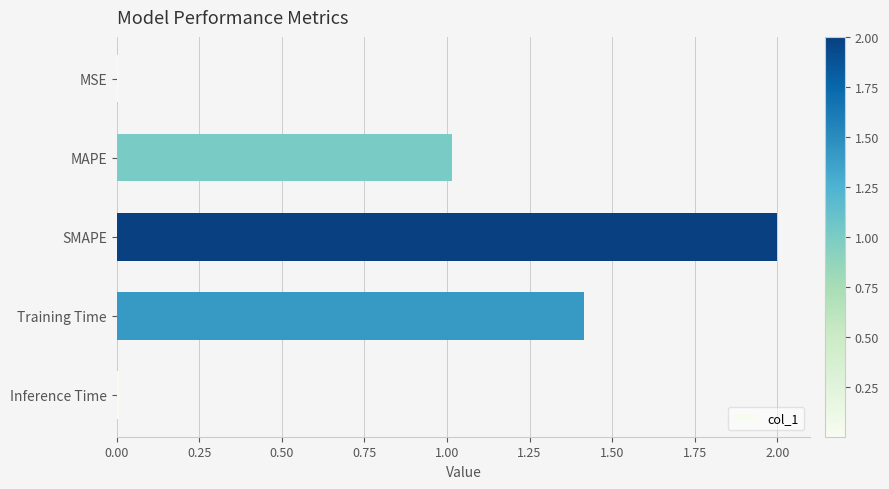

The chart shows a value of 0.0 at MSE. True or false?

True